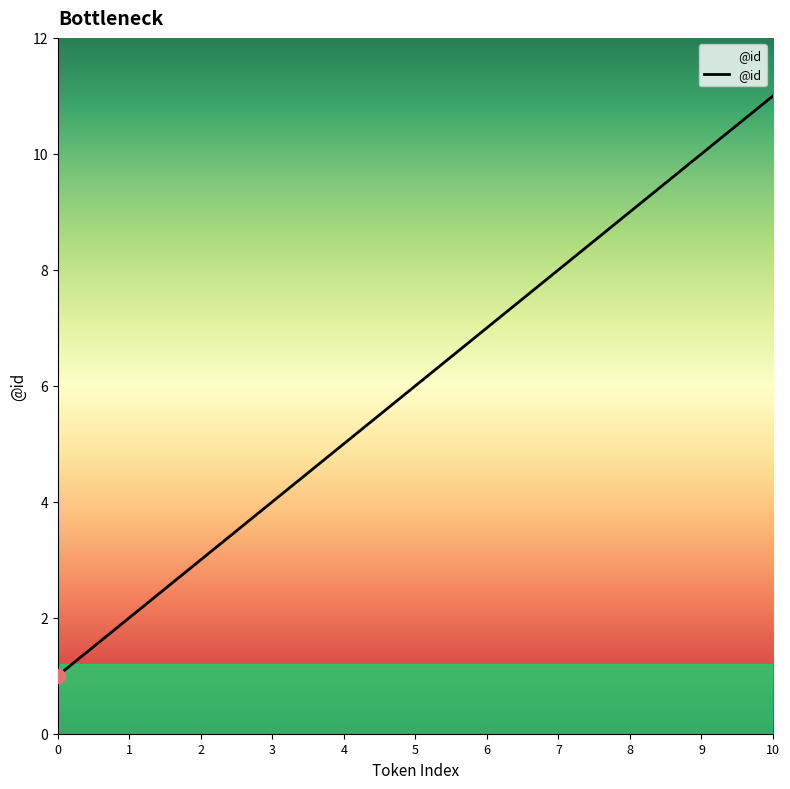

What is the ratio of the value at 3 to the value at 1?

2.0